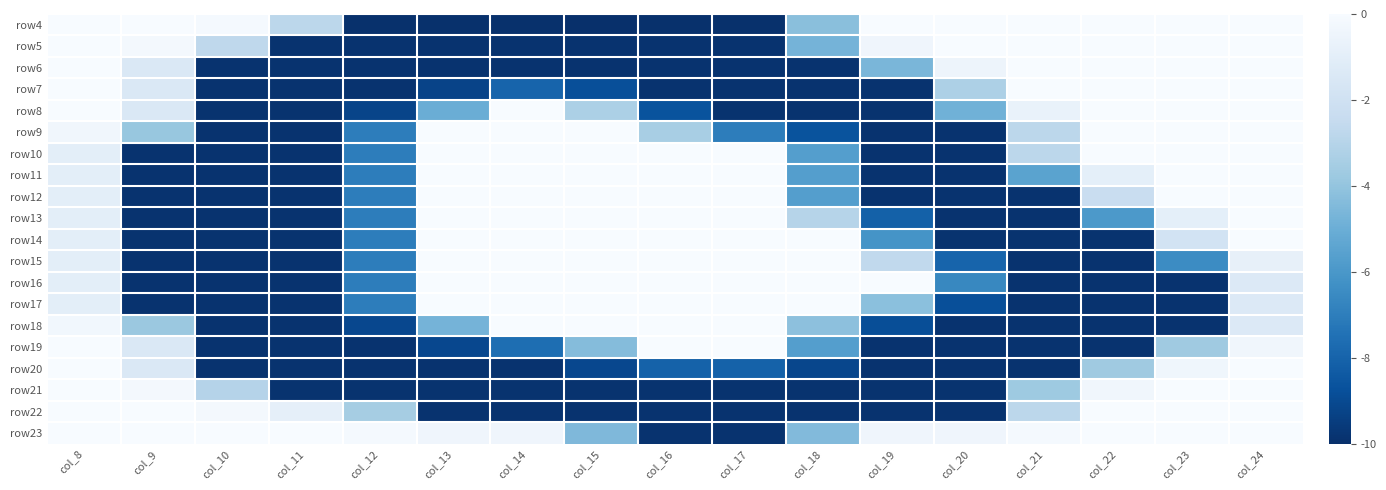

Reading left to right, extract all data points from this chart.

row4: col_8=-0.0	col_9=-0.0	col_10=-0.1	col_11=-2.8	col_12=-10.0	col_13=-10.0	col_14=-10.0	col_15=-10.0	col_16=-10.0	col_17=-10.0	col_18=-4.2	col_19=-0.0	col_20=-0.0	col_21=-0.0	col_22=-0.0	col_23=-0.0	col_24=-0.0
row5: col_8=-0.0	col_9=-0.2	col_10=-2.7	col_11=-9.9	col_12=-9.9	col_13=-9.9	col_14=-9.9	col_15=-9.9	col_16=-9.9	col_17=-9.9	col_18=-4.7	col_19=-0.4	col_20=-0.0	col_21=-0.0	col_22=-0.0	col_23=-0.0	col_24=-0.0
row6: col_8=-0.0	col_9=-1.5	col_10=-9.9	col_11=-9.9	col_12=-9.9	col_13=-9.9	col_14=-9.9	col_15=-9.9	col_16=-9.9	col_17=-9.9	col_18=-9.9	col_19=-4.6	col_20=-0.5	col_21=-0.0	col_22=-0.0	col_23=-0.0	col_24=-0.0
row7: col_8=-0.0	col_9=-1.5	col_10=-9.9	col_11=-9.9	col_12=-9.9	col_13=-9.3	col_14=-8.0	col_15=-8.8	col_16=-9.9	col_17=-9.9	col_18=-9.9	col_19=-9.9	col_20=-3.3	col_21=-0.0	col_22=-0.0	col_23=-0.0	col_24=-0.0
row8: col_8=-0.0	col_9=-1.5	col_10=-9.9	col_11=-9.9	col_12=-9.2	col_13=-5.0	col_14=-0.0	col_15=-3.3	col_16=-8.7	col_17=-9.9	col_18=-9.9	col_19=-9.9	col_20=-4.9	col_21=-0.7	col_22=-0.0	col_23=-0.0	col_24=-0.0
row9: col_8=-0.3	col_9=-3.9	col_10=-9.9	col_11=-9.9	col_12=-7.0	col_13=-0.0	col_14=-0.0	col_15=-0.0	col_16=-3.4	col_17=-7.0	col_18=-8.7	col_19=-9.9	col_20=-9.9	col_21=-2.8	col_22=-0.0	col_23=-0.0	col_24=-0.0
row10: col_8=-1.0	col_9=-9.9	col_10=-9.9	col_11=-9.9	col_12=-7.0	col_13=-0.0	col_14=-0.0	col_15=-0.0	col_16=-0.0	col_17=-0.0	col_18=-5.7	col_19=-9.9	col_20=-9.9	col_21=-2.8	col_22=-0.0	col_23=-0.0	col_24=-0.0
row11: col_8=-1.0	col_9=-9.9	col_10=-9.9	col_11=-9.9	col_12=-7.0	col_13=-0.0	col_14=-0.0	col_15=-0.0	col_16=-0.0	col_17=-0.0	col_18=-5.7	col_19=-9.9	col_20=-9.9	col_21=-5.5	col_22=-0.9	col_23=-0.0	col_24=-0.0
row12: col_8=-1.0	col_9=-9.9	col_10=-9.9	col_11=-9.9	col_12=-7.0	col_13=-0.0	col_14=-0.0	col_15=-0.0	col_16=-0.0	col_17=-0.0	col_18=-5.7	col_19=-9.9	col_20=-9.9	col_21=-9.9	col_22=-2.3	col_23=-0.0	col_24=-0.0
row13: col_8=-1.0	col_9=-9.9	col_10=-9.9	col_11=-9.9	col_12=-7.0	col_13=-0.0	col_14=-0.0	col_15=-0.0	col_16=-0.0	col_17=-0.0	col_18=-3.0	col_19=-8.1	col_20=-9.9	col_21=-9.9	col_22=-5.9	col_23=-0.9	col_24=-0.0
row14: col_8=-1.0	col_9=-9.9	col_10=-9.9	col_11=-9.9	col_12=-7.0	col_13=-0.0	col_14=-0.0	col_15=-0.0	col_16=-0.0	col_17=-0.0	col_18=-0.0	col_19=-6.2	col_20=-9.9	col_21=-9.9	col_22=-9.9	col_23=-1.8	col_24=-0.0
row15: col_8=-1.0	col_9=-9.9	col_10=-9.9	col_11=-9.9	col_12=-7.0	col_13=-0.0	col_14=-0.0	col_15=-0.0	col_16=-0.0	col_17=-0.0	col_18=-0.0	col_19=-2.6	col_20=-8.0	col_21=-9.9	col_22=-9.9	col_23=-6.5	col_24=-0.8
row16: col_8=-1.0	col_9=-9.9	col_10=-9.9	col_11=-9.9	col_12=-7.0	col_13=-0.0	col_14=-0.0	col_15=-0.0	col_16=-0.0	col_17=-0.0	col_18=-0.0	col_19=-0.0	col_20=-6.6	col_21=-9.9	col_22=-9.9	col_23=-9.9	col_24=-1.3
row17: col_8=-1.0	col_9=-9.9	col_10=-9.9	col_11=-9.9	col_12=-7.0	col_13=-0.0	col_14=-0.0	col_15=-0.0	col_16=-0.0	col_17=-0.0	col_18=-0.0	col_19=-4.2	col_20=-8.8	col_21=-9.9	col_22=-9.9	col_23=-9.9	col_24=-1.3
row18: col_8=-0.3	col_9=-3.8	col_10=-9.9	col_11=-9.9	col_12=-9.1	col_13=-4.7	col_14=-0.0	col_15=-0.0	col_16=-0.0	col_17=-0.0	col_18=-4.2	col_19=-8.9	col_20=-9.9	col_21=-9.9	col_22=-9.9	col_23=-9.9	col_24=-1.3
row19: col_8=-0.0	col_9=-1.5	col_10=-9.9	col_11=-9.9	col_12=-9.9	col_13=-9.1	col_14=-7.6	col_15=-4.4	col_16=-0.0	col_17=-0.0	col_18=-5.7	col_19=-9.9	col_20=-9.9	col_21=-9.9	col_22=-9.9	col_23=-3.7	col_24=-0.3
row20: col_8=-0.0	col_9=-1.5	col_10=-9.9	col_11=-9.9	col_12=-9.9	col_13=-9.9	col_14=-9.9	col_15=-9.1	col_16=-8.1	col_17=-8.1	col_18=-9.1	col_19=-9.9	col_20=-9.9	col_21=-9.9	col_22=-3.7	col_23=-0.4	col_24=-0.0
row21: col_8=-0.0	col_9=-0.2	col_10=-3.0	col_11=-9.9	col_12=-9.9	col_13=-9.9	col_14=-9.9	col_15=-9.9	col_16=-9.9	col_17=-9.9	col_18=-9.9	col_19=-9.9	col_20=-9.9	col_21=-3.7	col_22=-0.3	col_23=-0.0	col_24=-0.0
row22: col_8=-0.0	col_9=-0.0	col_10=-0.2	col_11=-0.9	col_12=-3.5	col_13=-9.9	col_14=-9.9	col_15=-9.9	col_16=-9.9	col_17=-9.9	col_18=-9.9	col_19=-9.9	col_20=-9.9	col_21=-2.8	col_22=-0.0	col_23=-0.0	col_24=-0.0
row23: col_8=-0.0	col_9=-0.0	col_10=-0.0	col_11=-0.0	col_12=-0.1	col_13=-0.4	col_14=-0.4	col_15=-4.5	col_16=-9.9	col_17=-9.9	col_18=-4.4	col_19=-0.4	col_20=-0.4	col_21=-0.1	col_22=-0.0	col_23=-0.0	col_24=-0.0